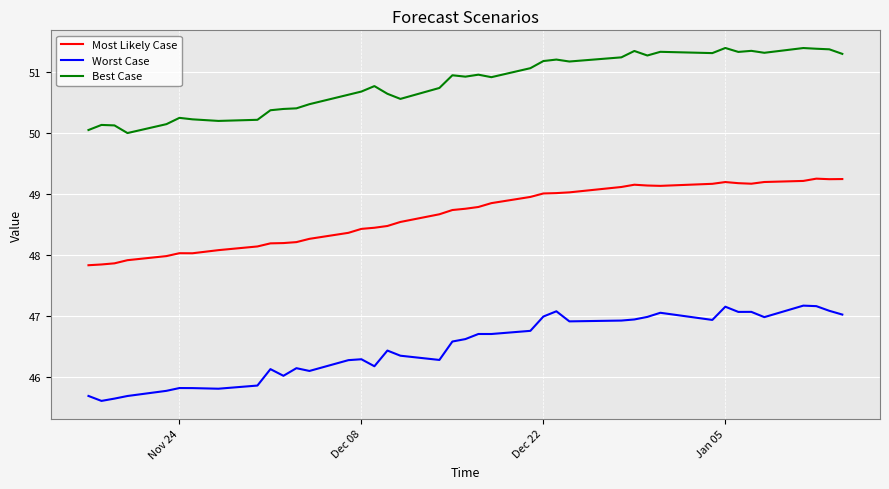

What is the minimum value shown in the chart?

45.6